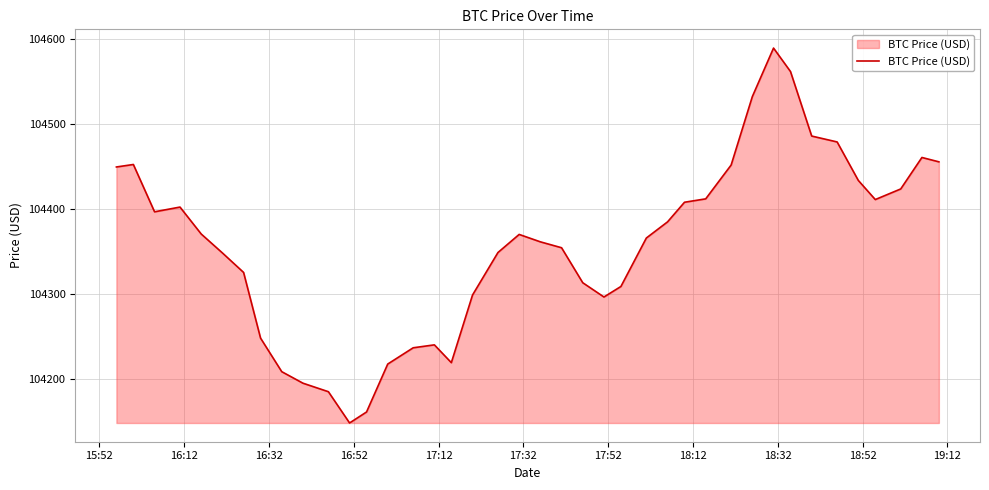

What is the minimum value shown in the chart?

104147.8